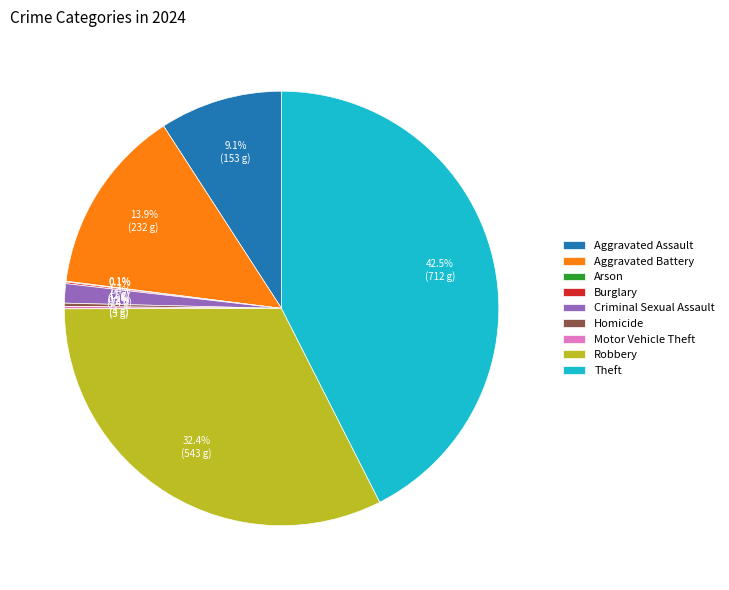

To the nearest percent, what percentage of the pie is Aggravated Battery?

14%